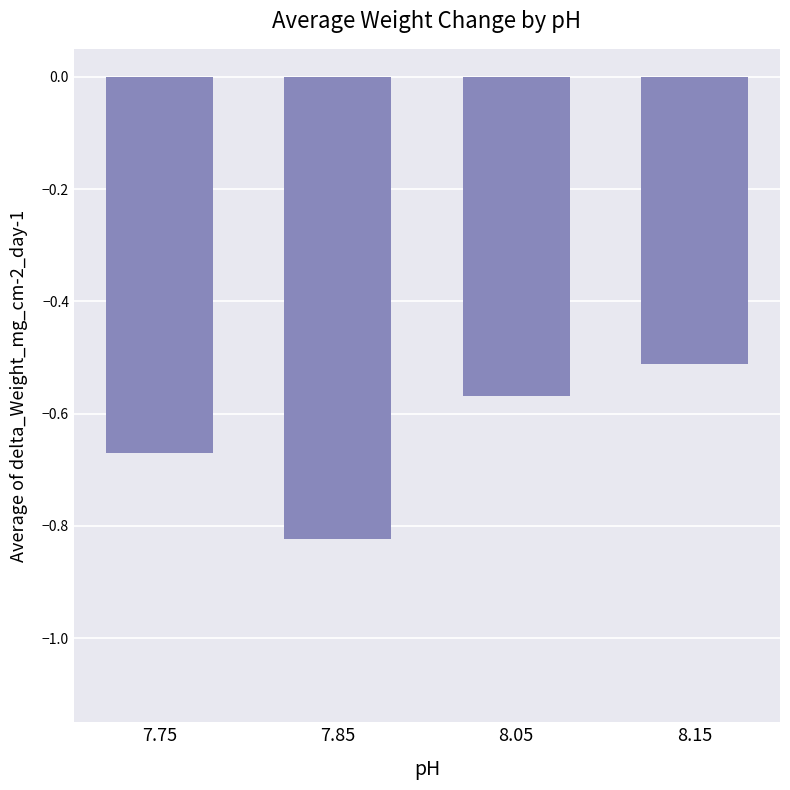

What is the label of the 3rd bar from the left?

8.05